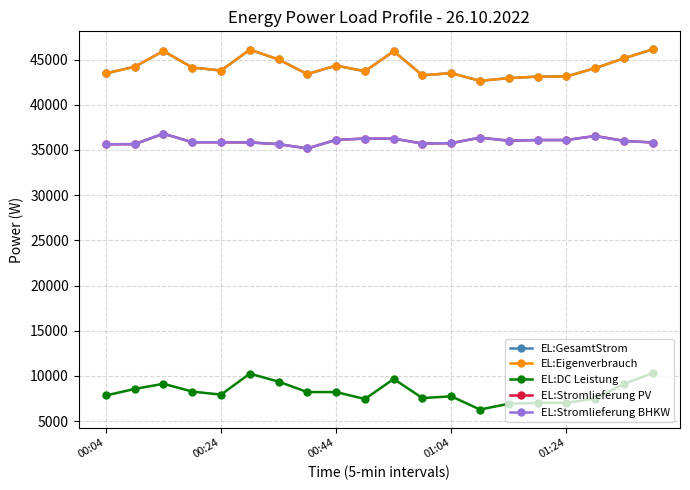

Does the chart have visible grid lines?

Yes